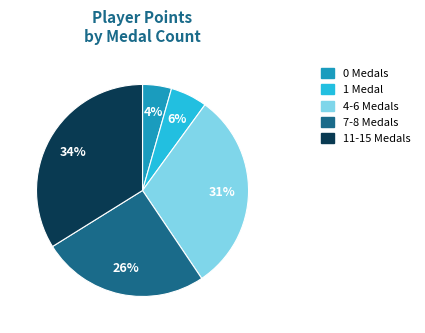

To the nearest percent, what is the average slice percentage?

20%